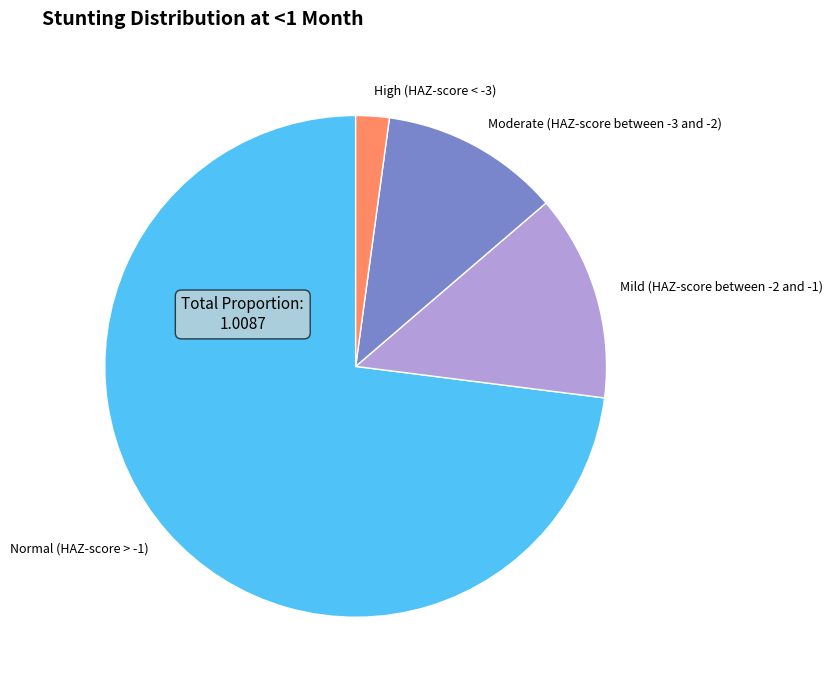

What is the majority slice?

Normal (HAZ-score > -1)